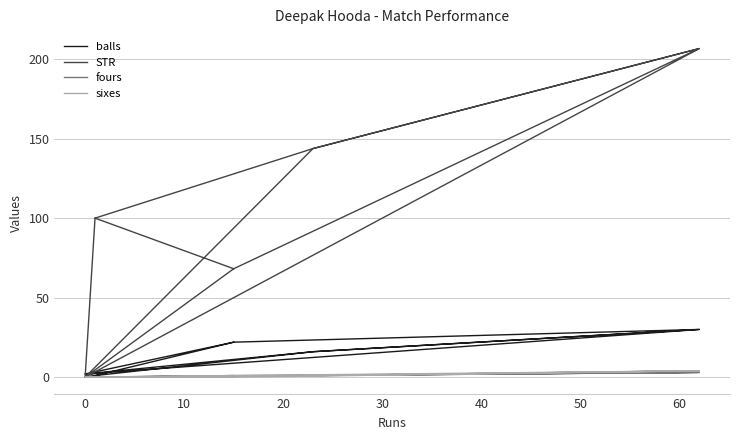

What is the difference between the maximum and minimum values in the fours series?

3.0